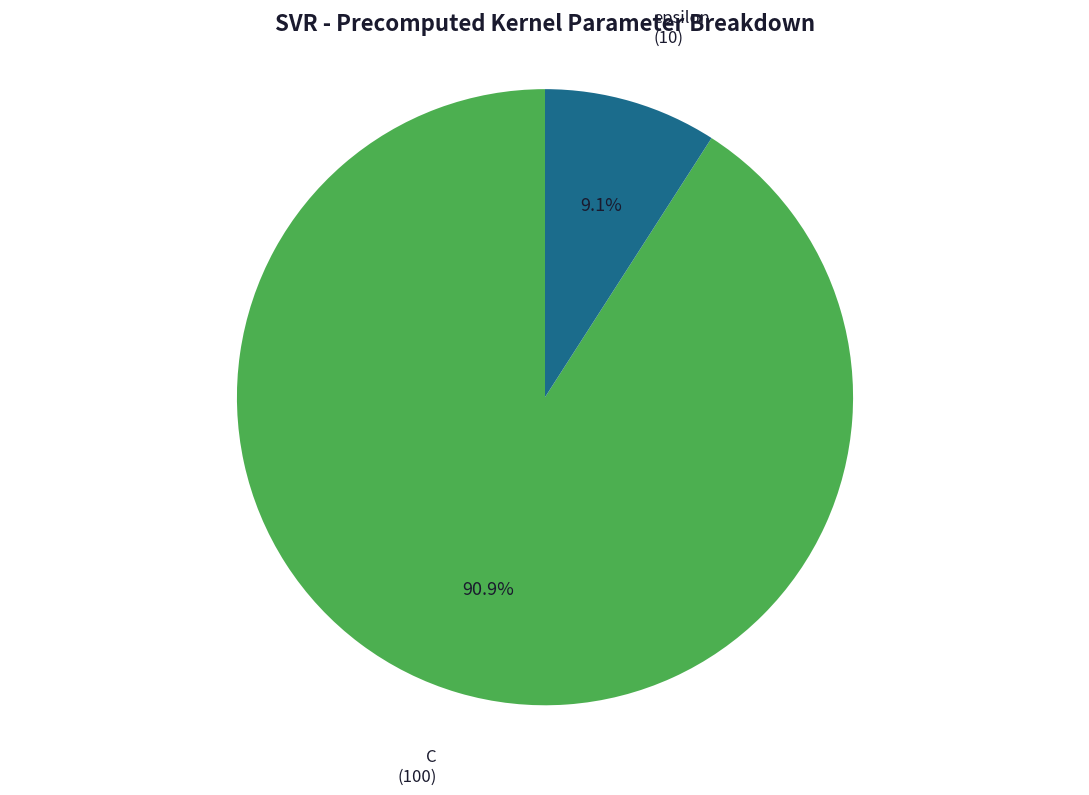

Is there a majority slice in this chart?

Yes